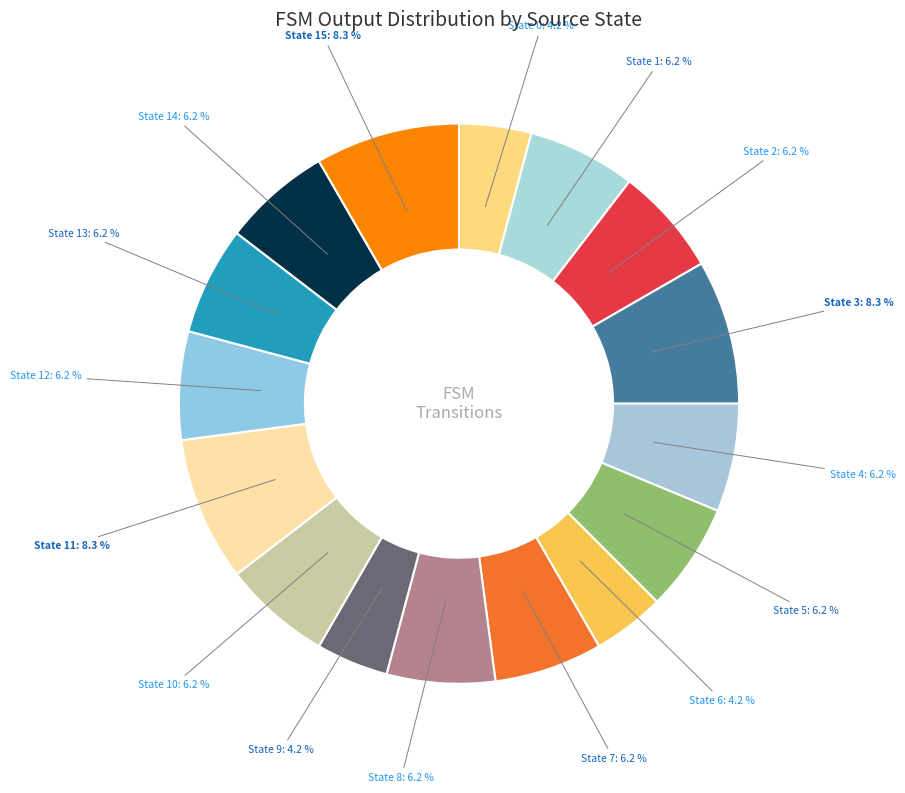

How many slices are in this pie chart?

16